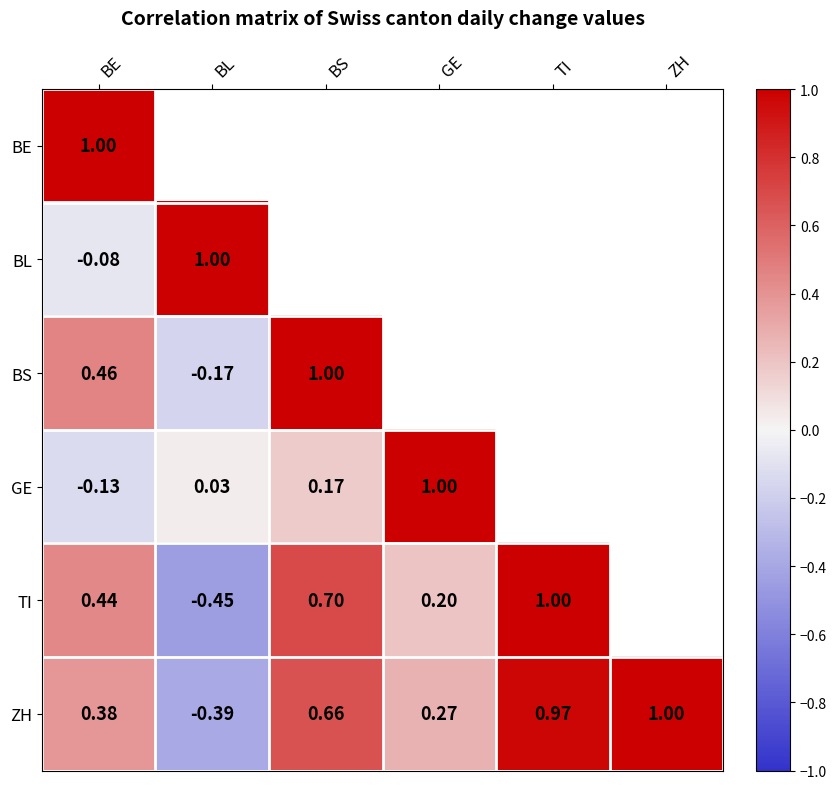

Rank the series at BE from highest to lowest value.

BE, BS, TI, ZH, BL, GE